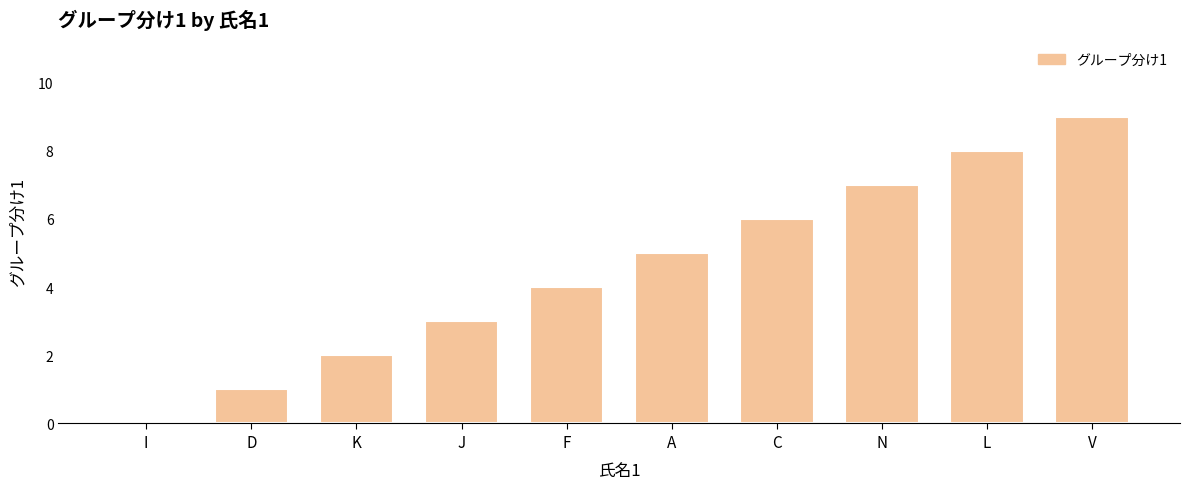

Between F and I, which is larger?

F